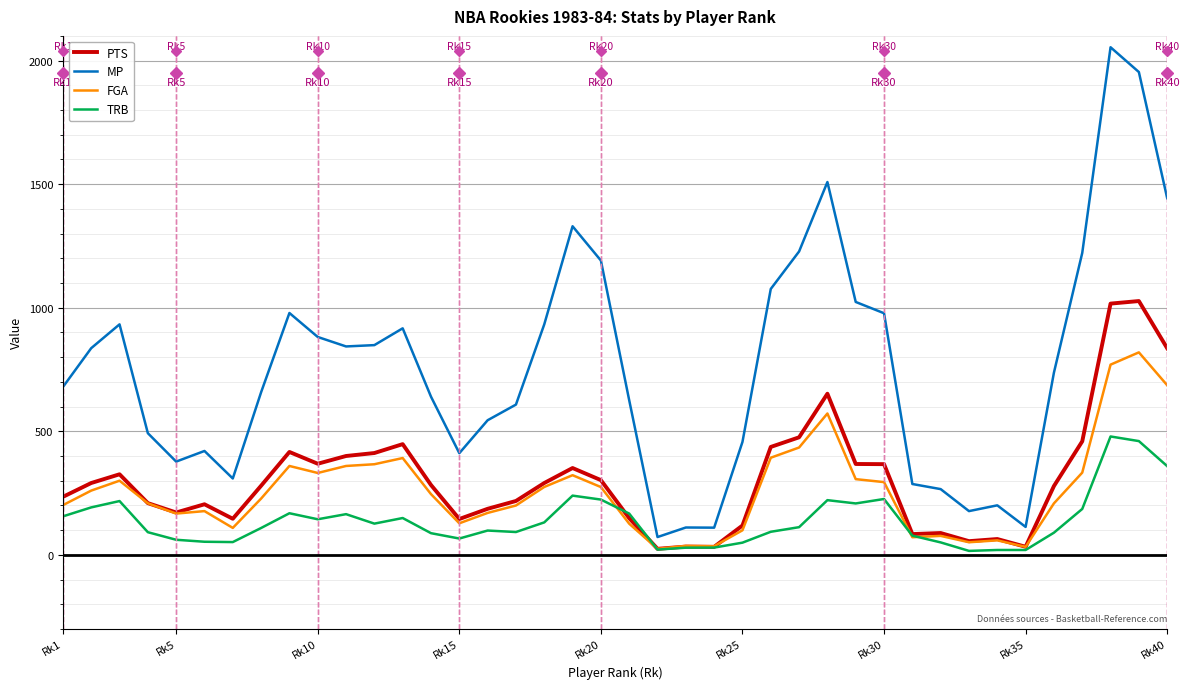

Which series has the largest total across all categories?

MP